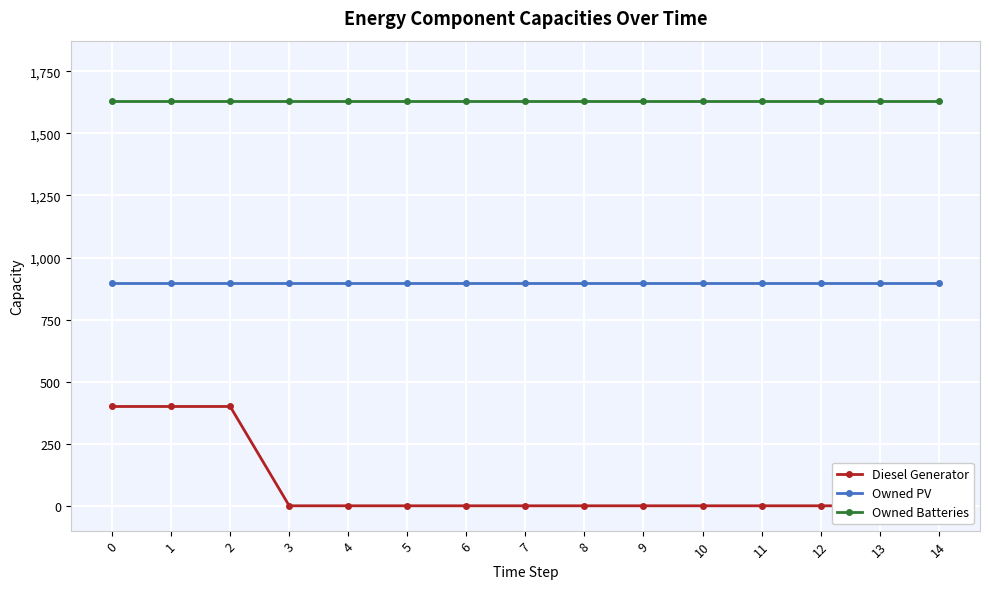

Reading left to right, transcribe all the data shown in this chart.

Diesel Generator: 400	400	400	0	0	0	0	0	0	0	0	0	0	0	0
Owned PV: 897	897	897	897	897	897	897	897	897	897	897	897	897	897	897
Owned Batteries: 1629	1629	1629	1629	1629	1629	1629	1629	1629	1629	1629	1629	1629	1629	1629